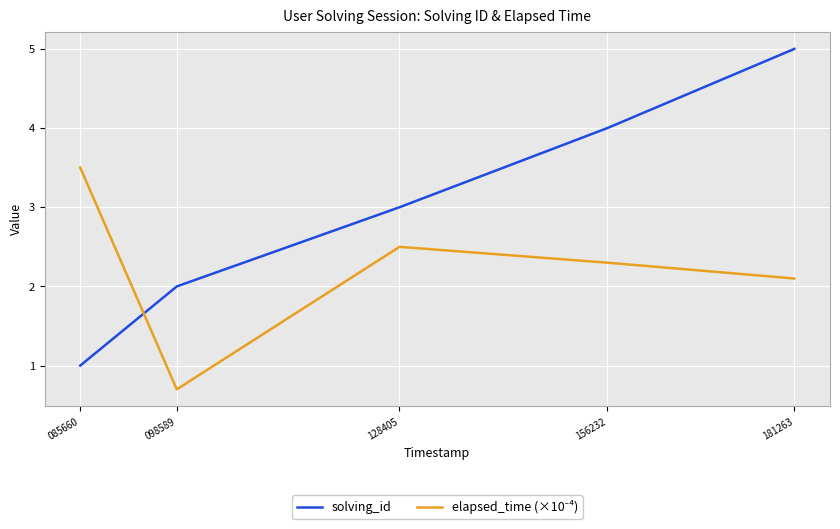

Between 085660 and 128405, which series saw the biggest shift?

solving_id